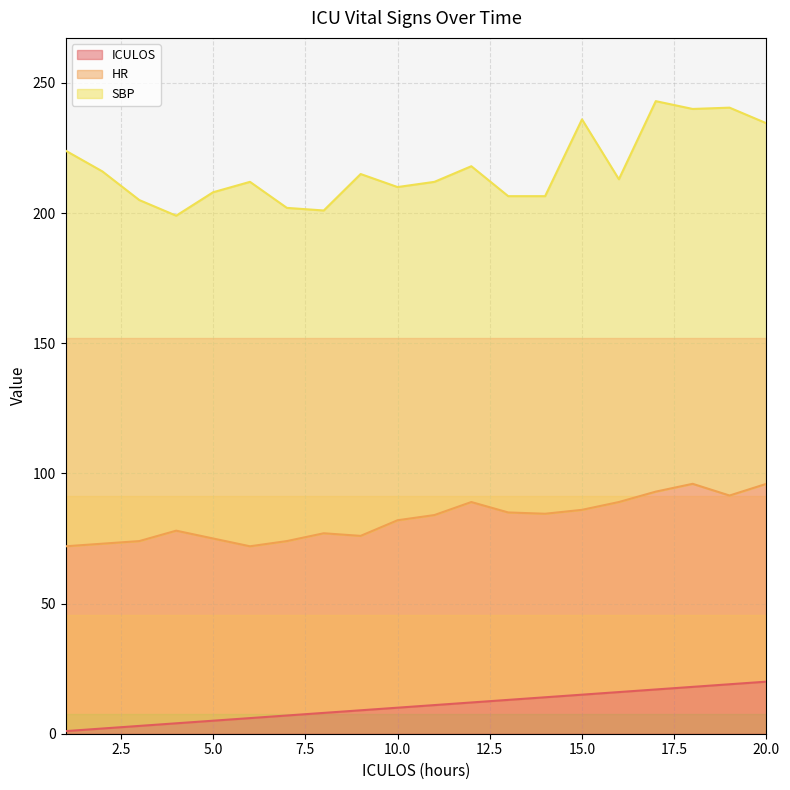

What is the difference between the second highest and minimum values in the SBP series?

29.0